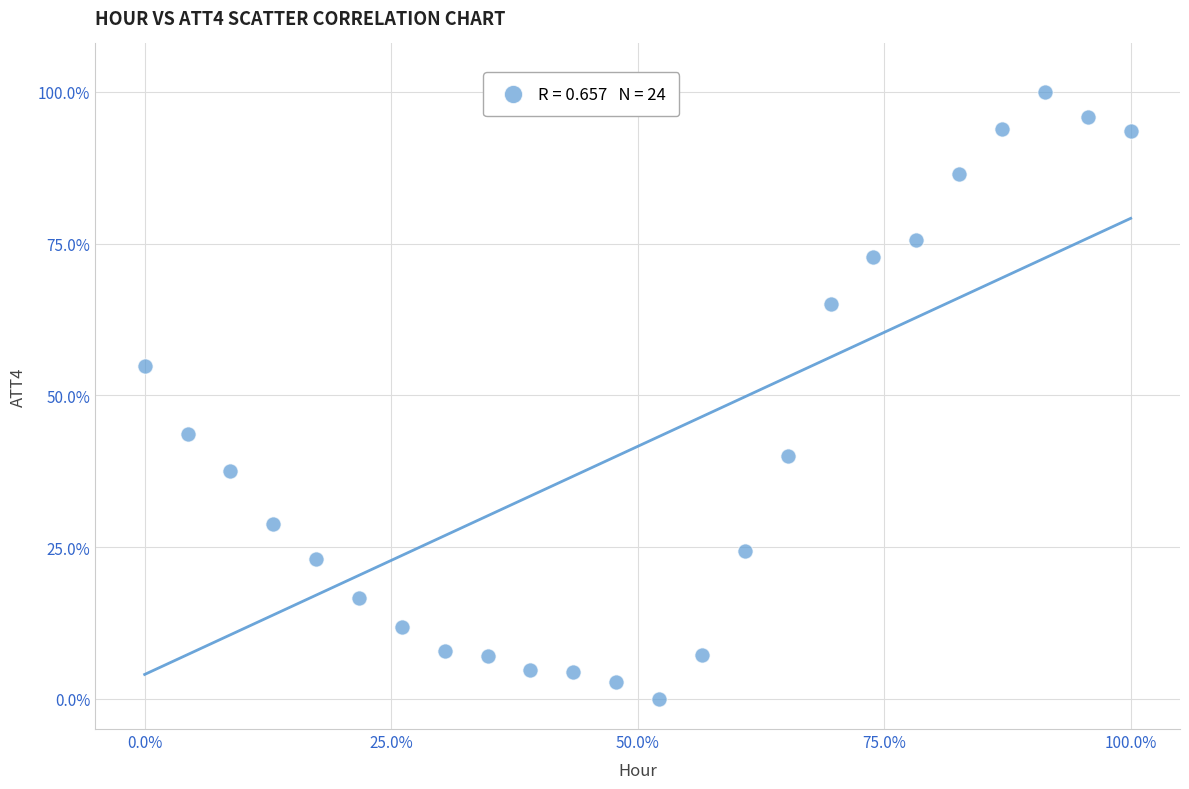

What is the range of X values (max minus min)?

100.0